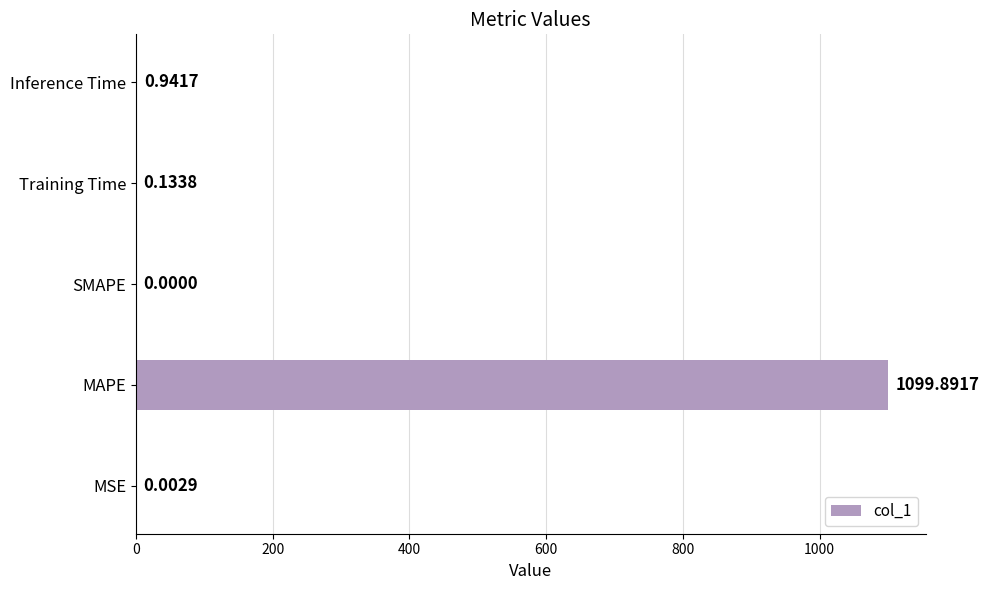

What is the sum of all values?

1101.0